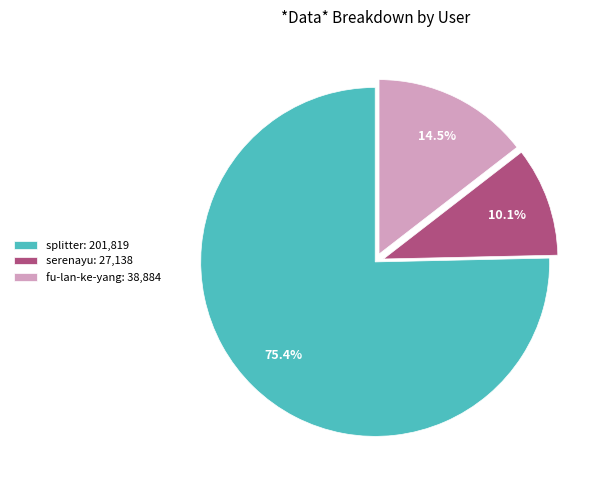

What percentage do splitter and fu-lan-ke-yang together represent?

89.9%